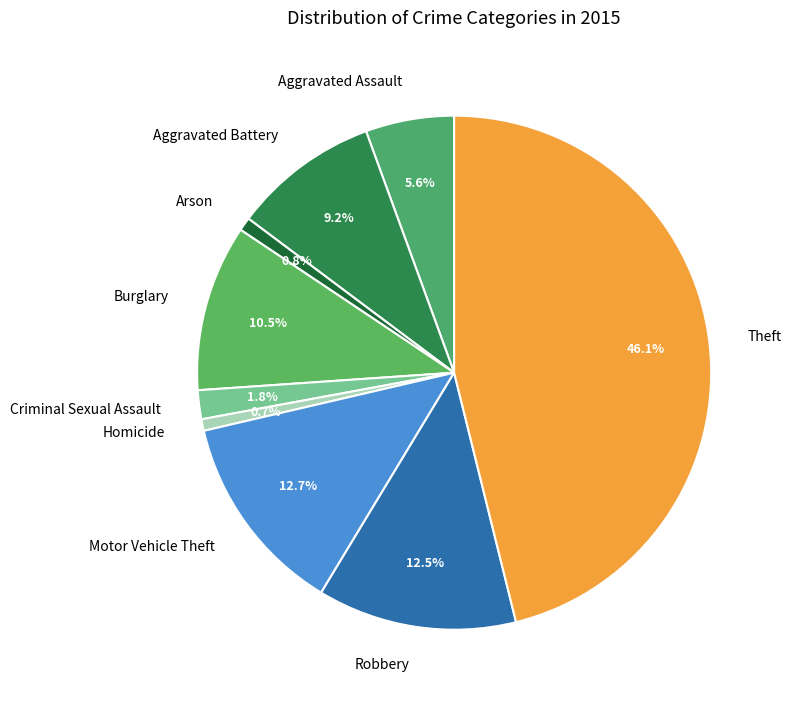

How many slices are in this pie chart?

9